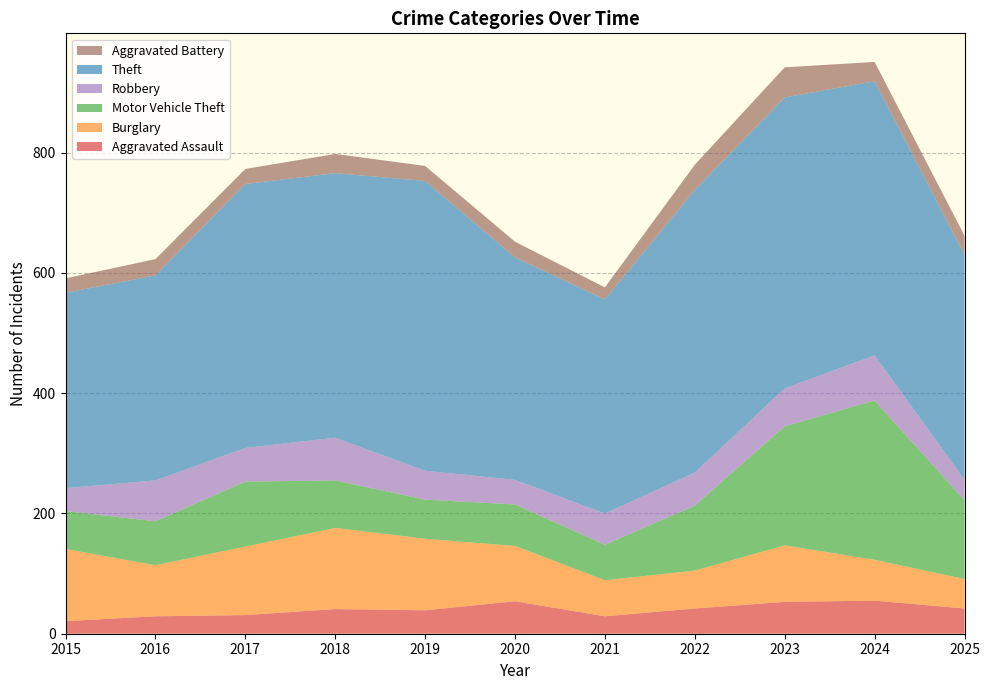

Reading left to right, extract all data points from this chart.

Aggravated Assault: 2015=21	2016=29	2017=31	2018=41	2019=39	2020=54	2021=29	2022=42	2023=53	2024=55	2025=42
Burglary: 2015=120	2016=85	2017=114	2018=135	2019=119	2020=92	2021=60	2022=63	2023=94	2024=68	2025=49
Motor Vehicle Theft: 2015=63	2016=73	2017=108	2018=79	2019=65	2020=69	2021=59	2022=108	2023=198	2024=265	2025=131
Robbery: 2015=38	2016=68	2017=56	2018=71	2019=48	2020=41	2021=52	2022=55	2023=63	2024=75	2025=34
Theft: 2015=325	2016=341	2017=439	2018=440	2019=482	2020=370	2021=356	2022=470	2023=484	2024=456	2025=374
Aggravated Battery: 2015=24	2016=27	2017=25	2018=32	2019=25	2020=26	2021=20	2022=42	2023=50	2024=32	2025=32